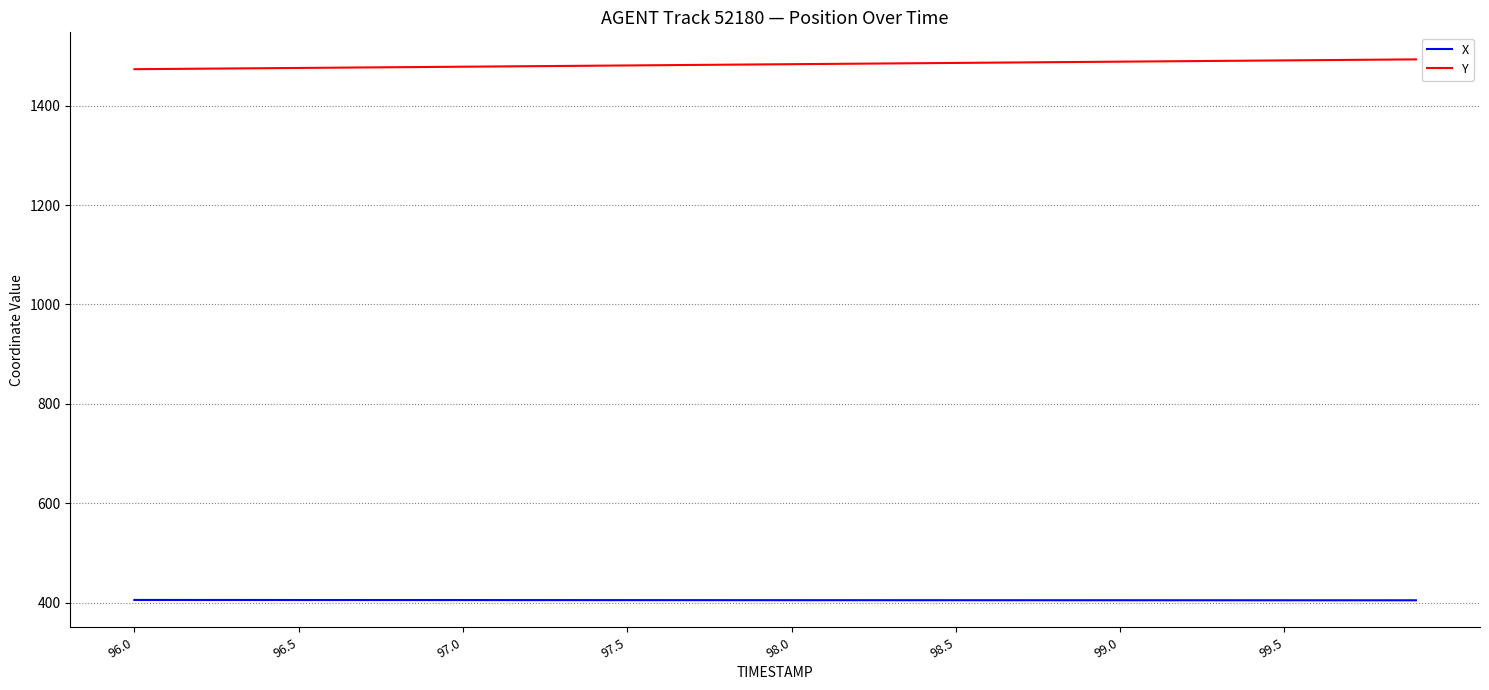

What are all the series names shown in the legend?

X, Y